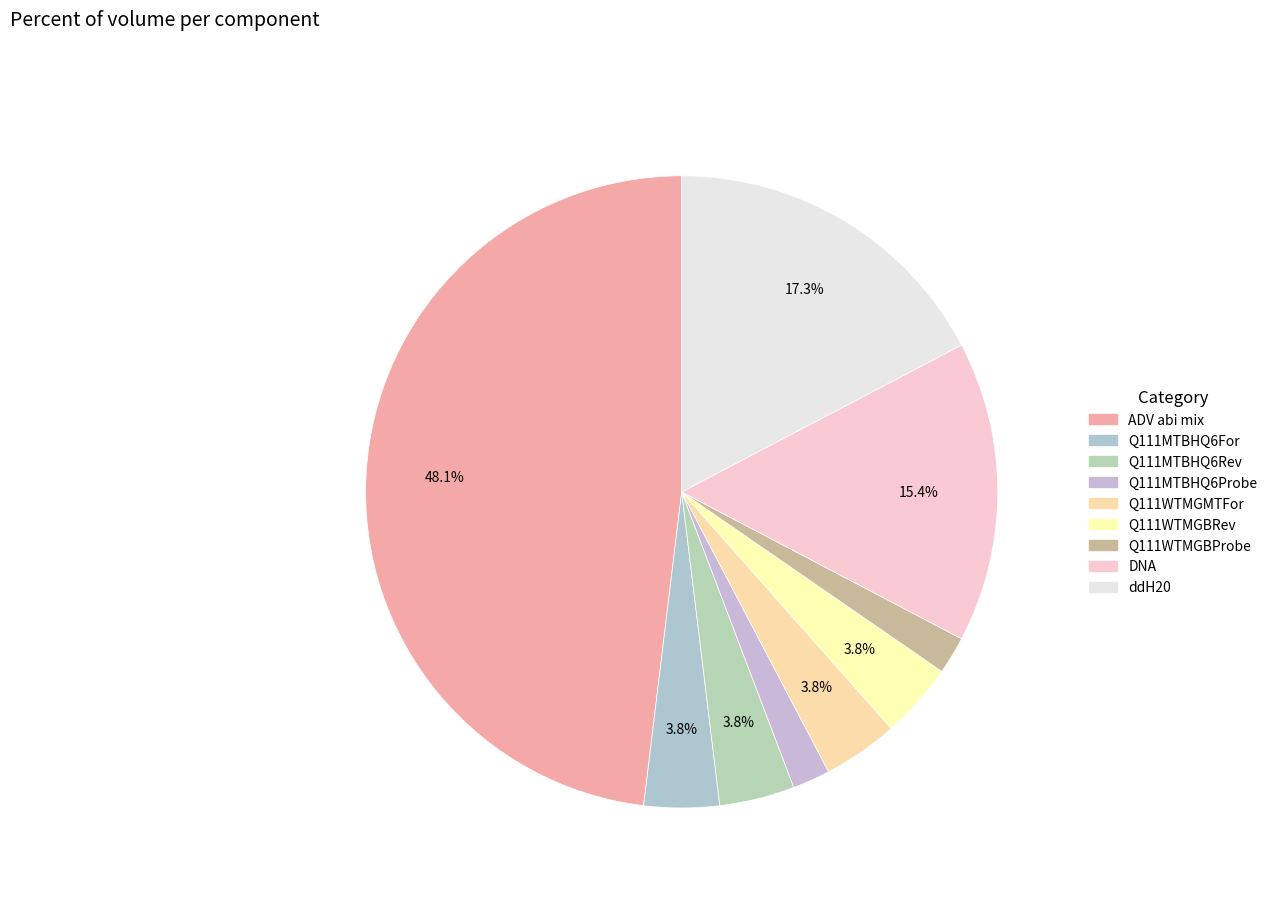

Which category has the biggest portion of the pie?

ADV abi mix